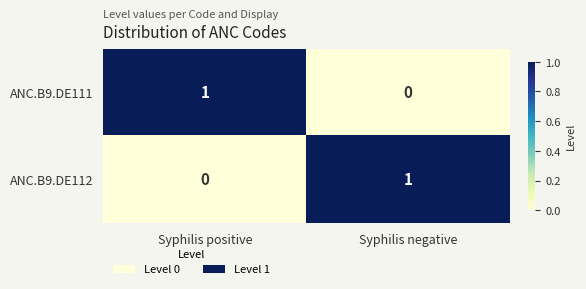

Where is ANC.B9.DE112 nearest to the value 0?

Syphilis positive